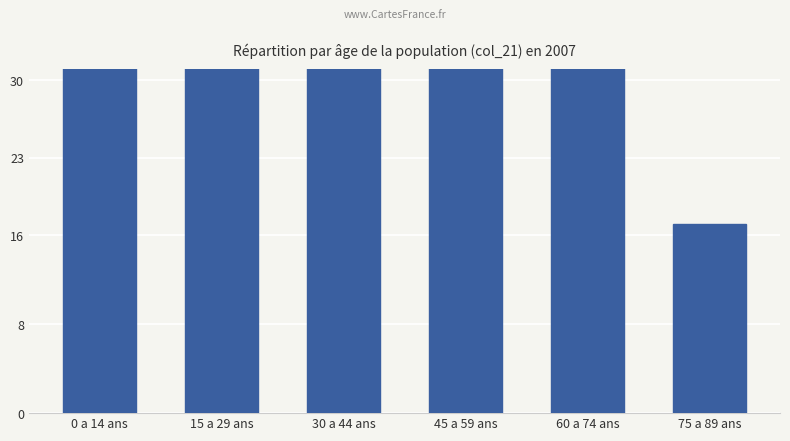

Reading left to right, what are all the values shown in this chart?

0 a 14 ans=92	15 a 29 ans=131	30 a 44 ans=56	45 a 59 ans=61	60 a 74 ans=34	75 a 89 ans=17